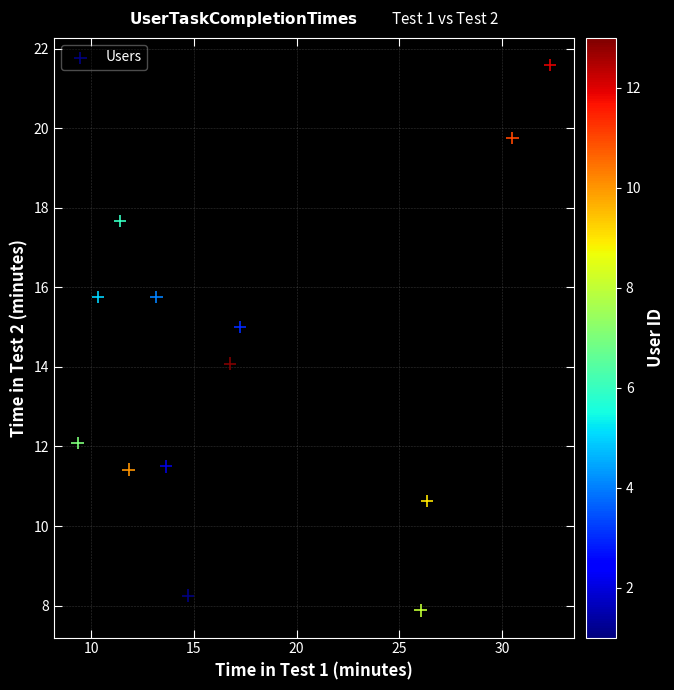

What is the range of X values (max minus min)?

23.0